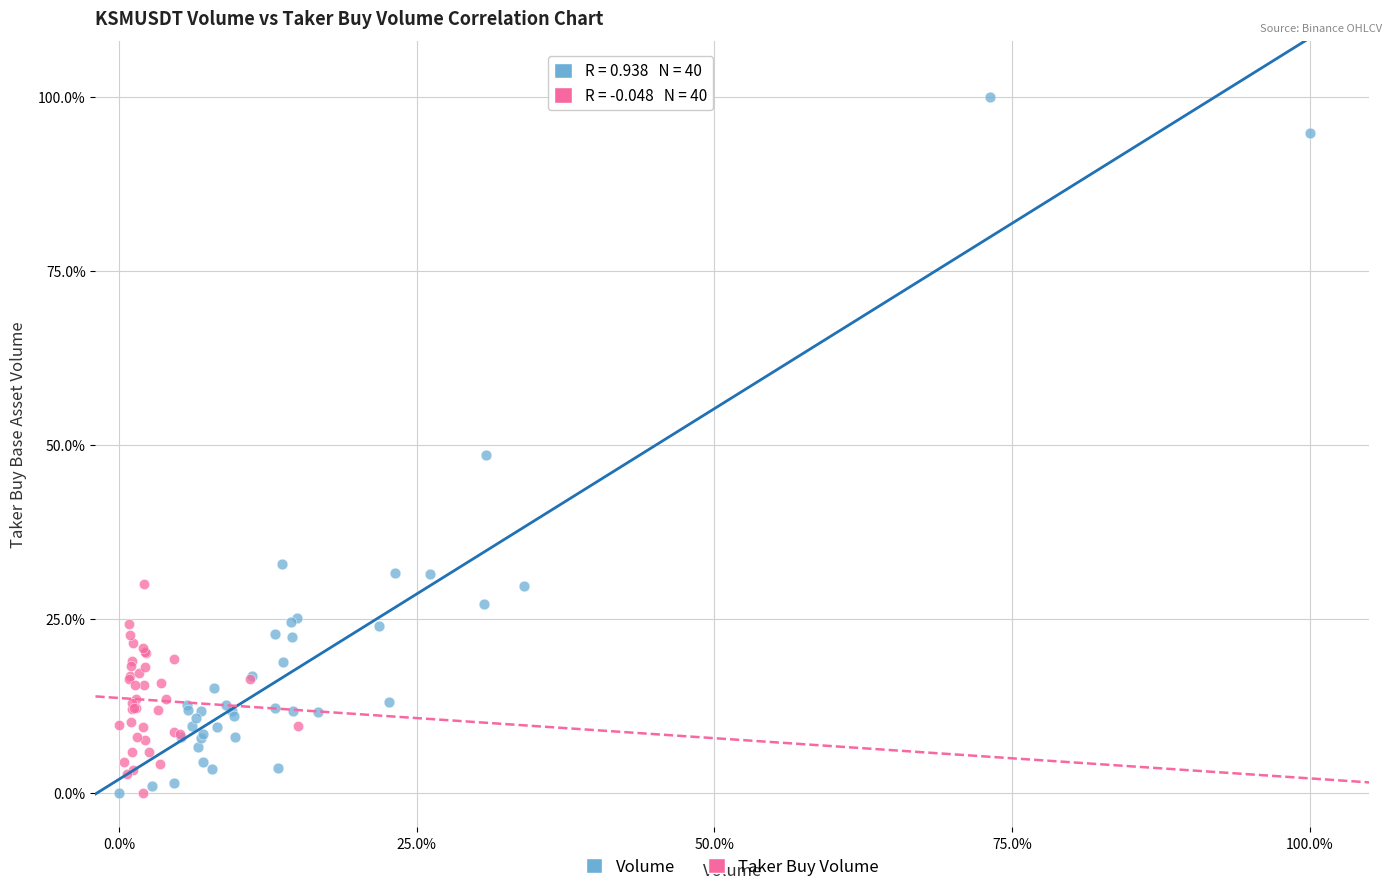

Which series has the widest spread of Y values?

Volume